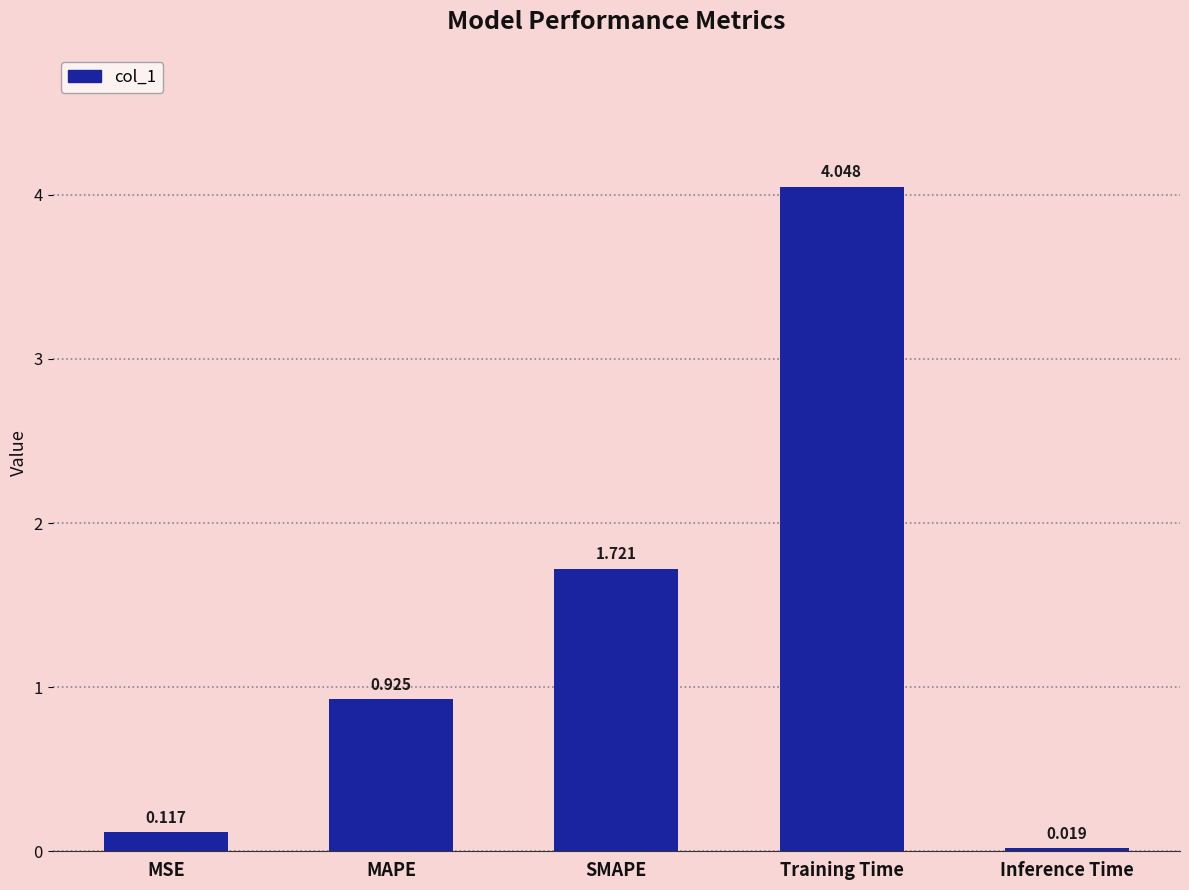

Are the bars horizontal?

No